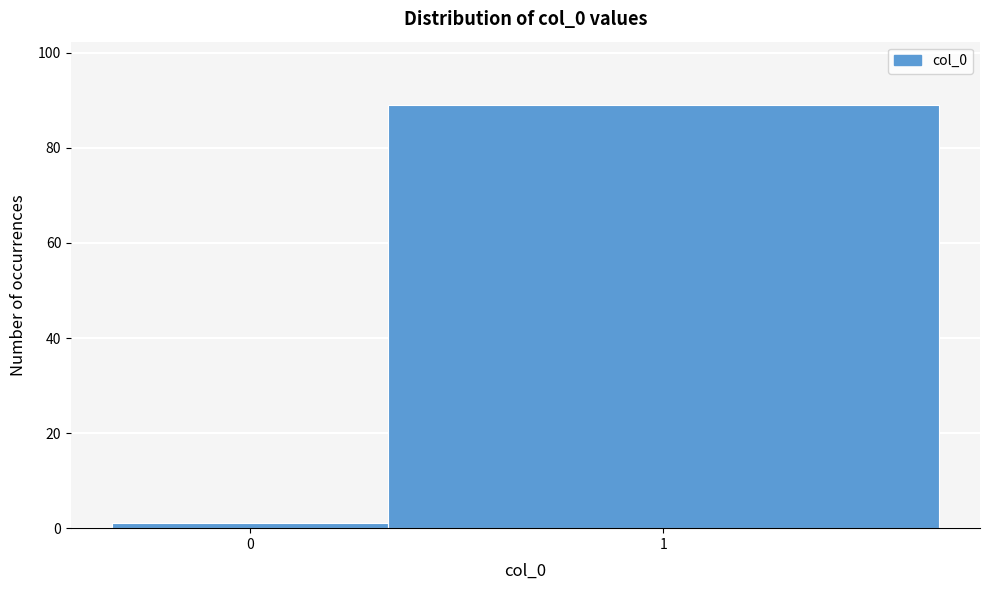

Reading right to left, transcribe all the data shown in this chart.

89	1